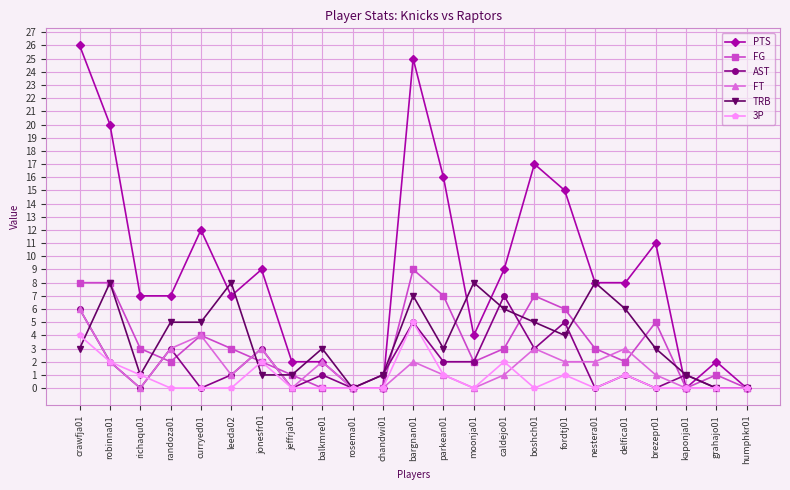

Which category has the highest value in the AST series?

caldejo01